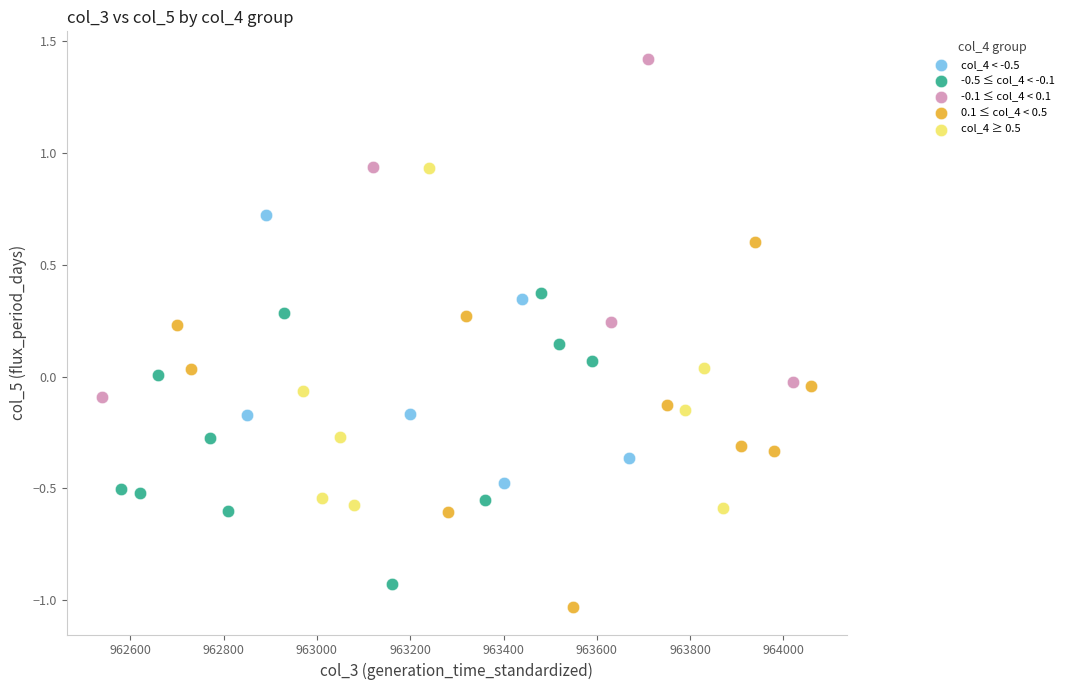

Which series contains the highest Y value?

-0.1 ≤ col_4 < 0.1